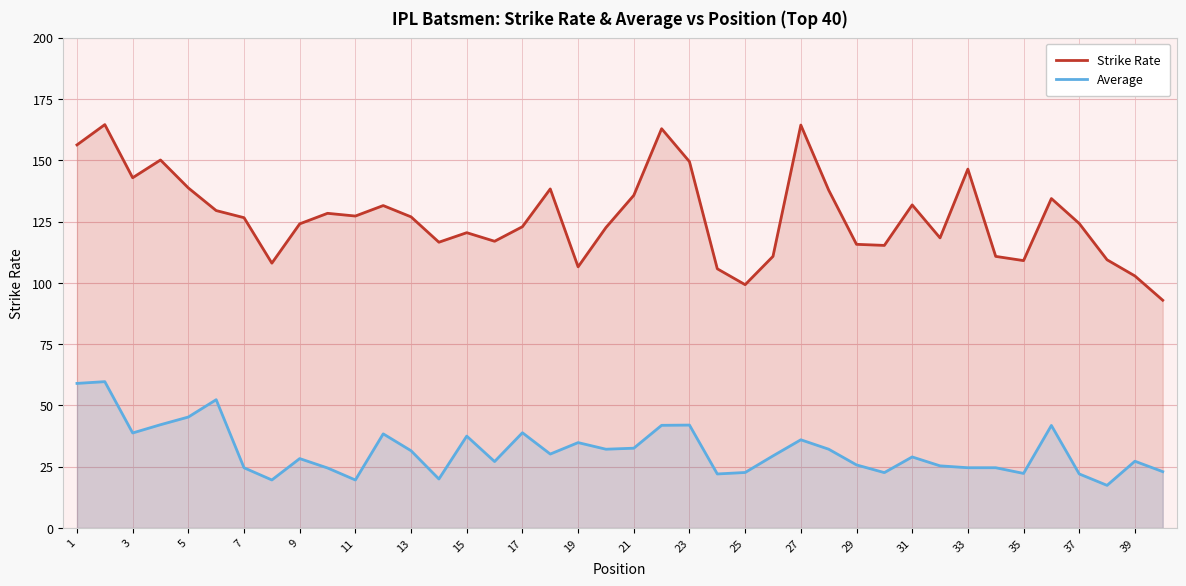

Does the chart display data point markers on the line(s)?

No